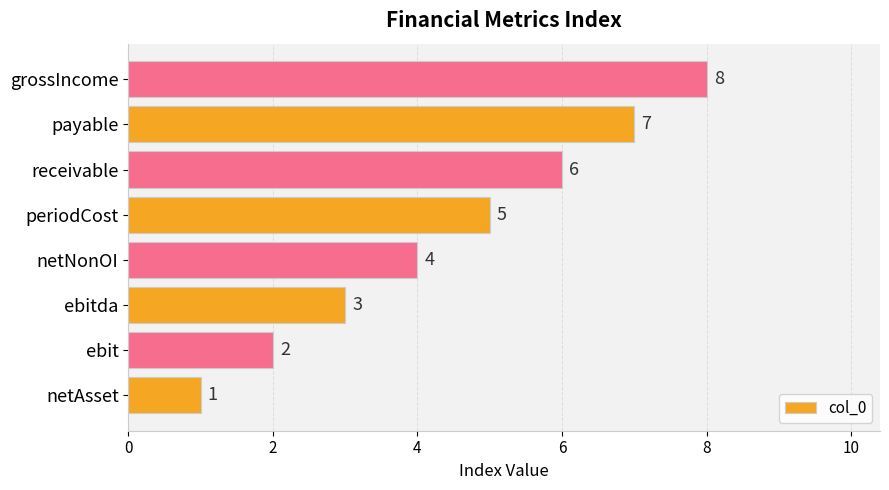

List the labels in order of value, smallest first.

netAsset, ebit, ebitda, netNonOI, periodCost, receivable, payable, grossIncome